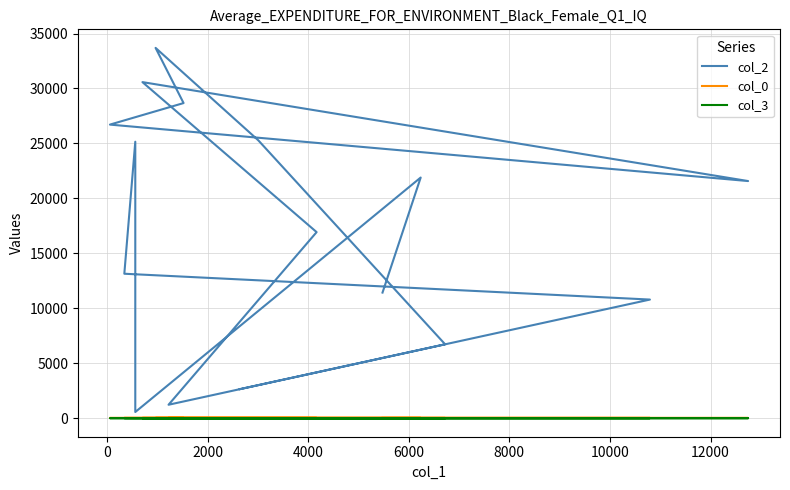

What are all the series names shown in the legend?

col_2, col_0, col_3